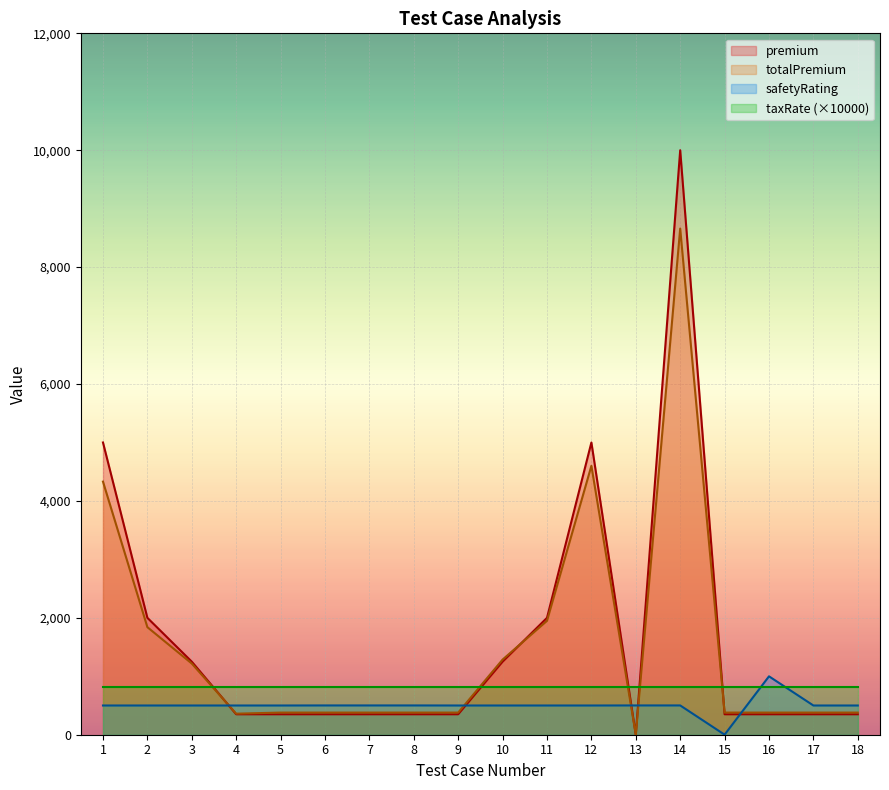

How many lines are shown in the chart?

4